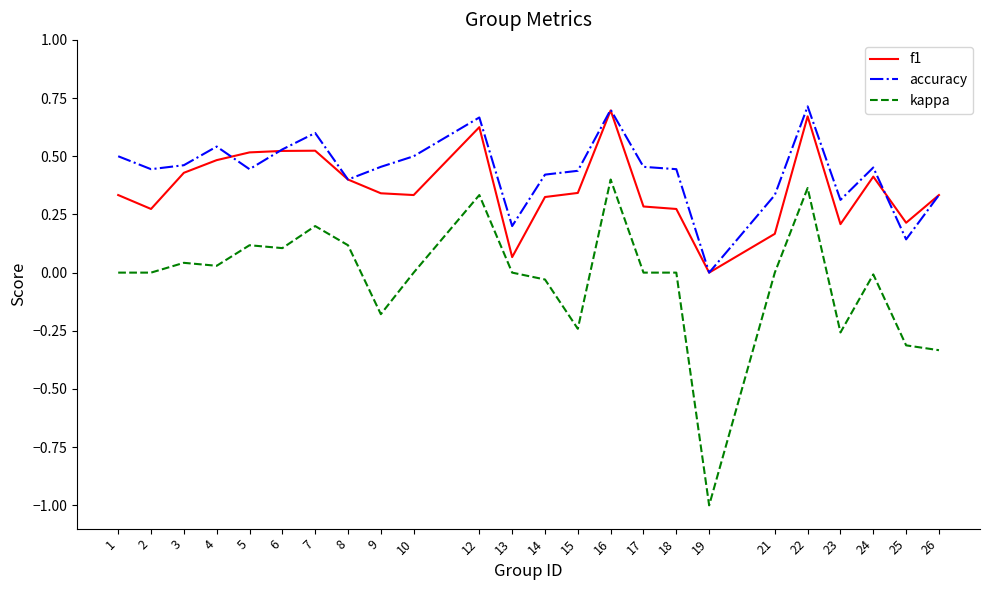

Which series has the widest spread of values?

kappa